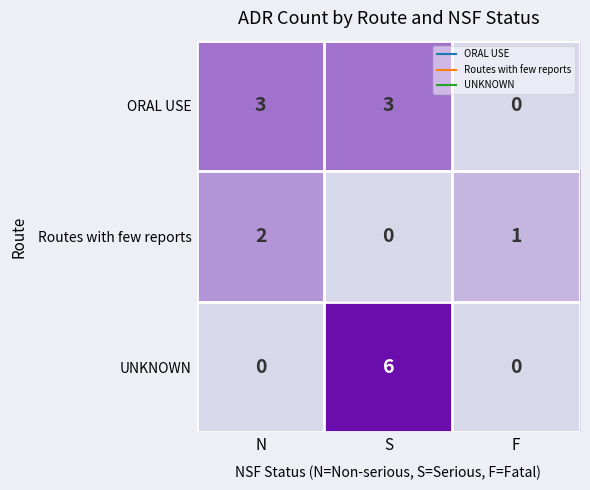

The ORAL USE series shows 3 at N. True or false?

True